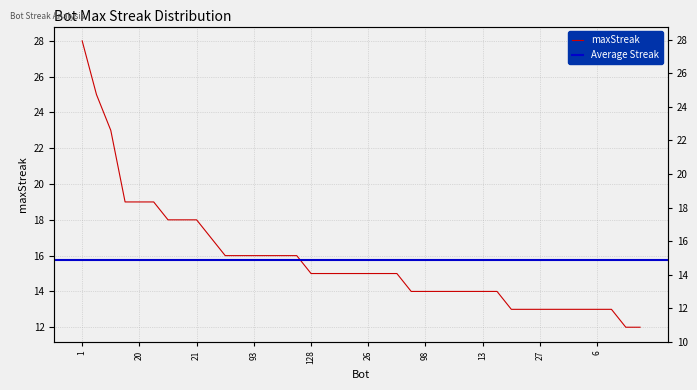

Count the number of values greater than 15.

16